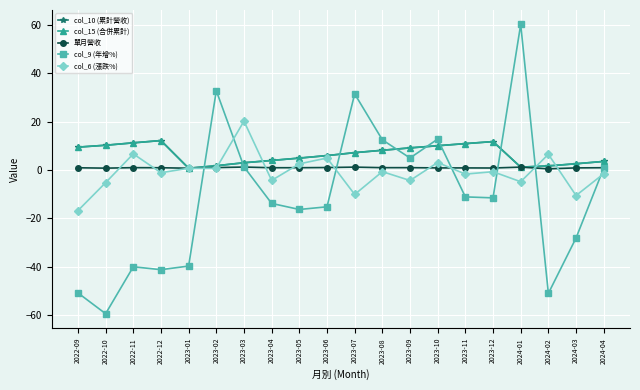

What is the difference between the col_6 (漲跌%) values at 2023-02 and 2022-09?

17.5